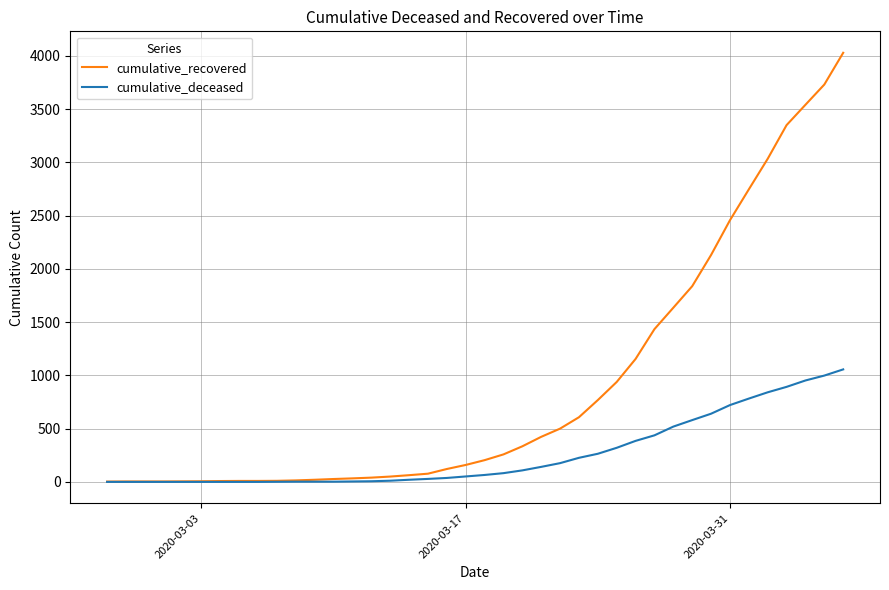

Which series has the largest total across all categories?

cumulative_recovered